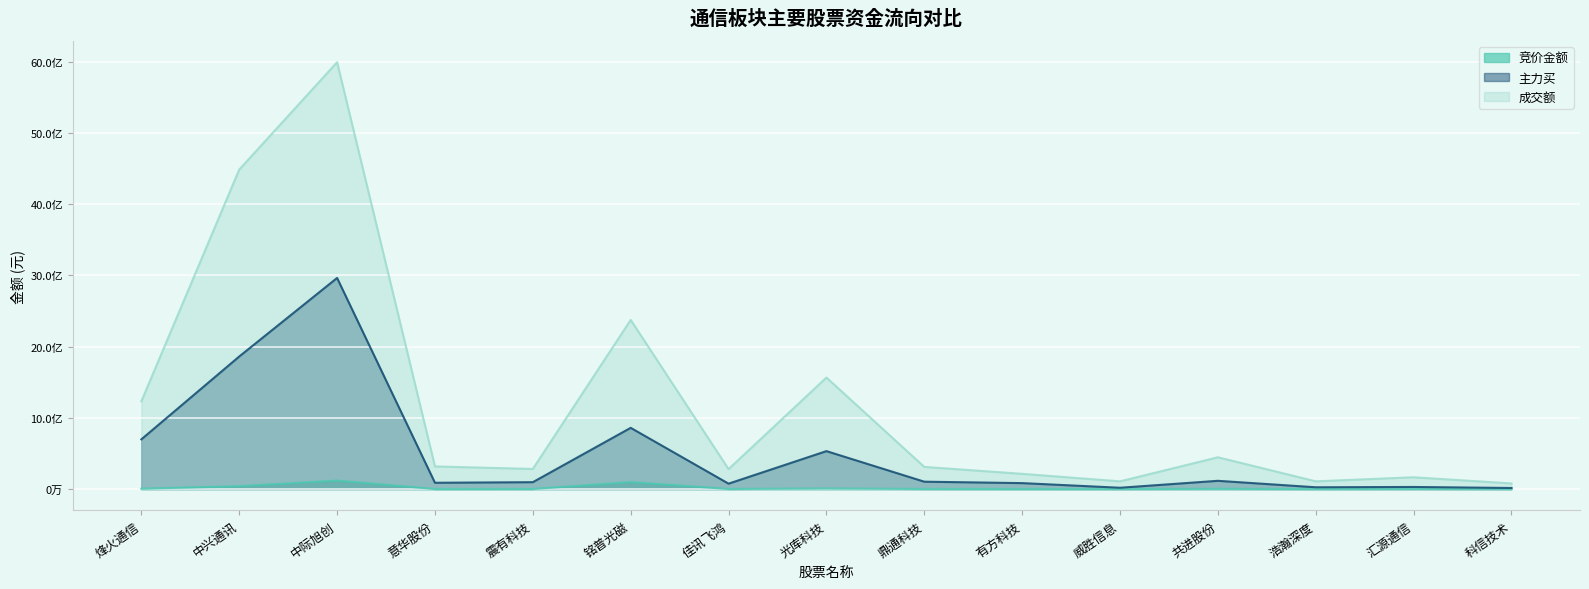

What is the difference between the highest and lowest values at 意华股份?

317167159